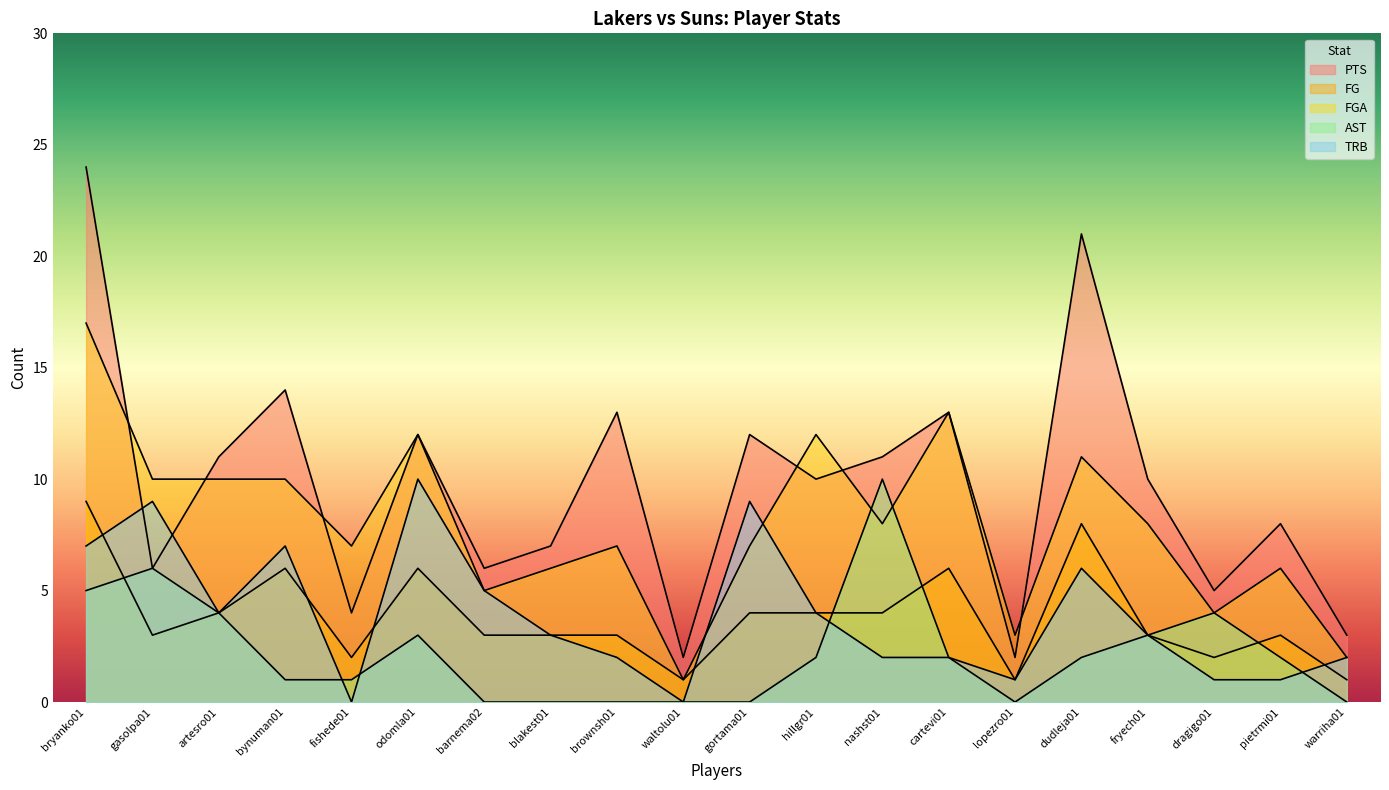

What is the label of the 14th point from the left?

cartevi01